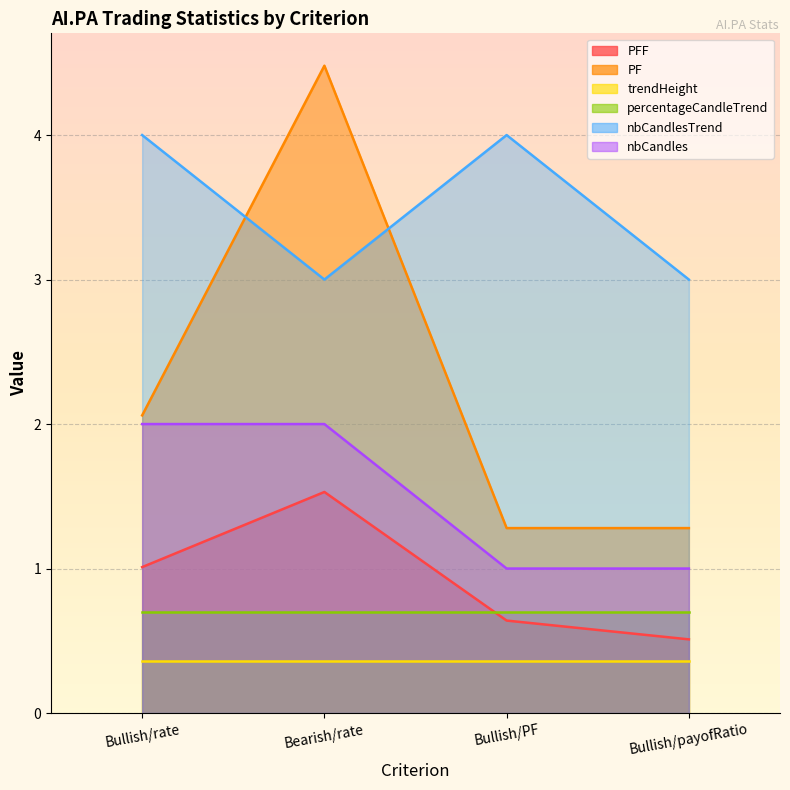

What is the difference between the PFF values at Bearish/rate and Bullish/payofRatio?

1.0